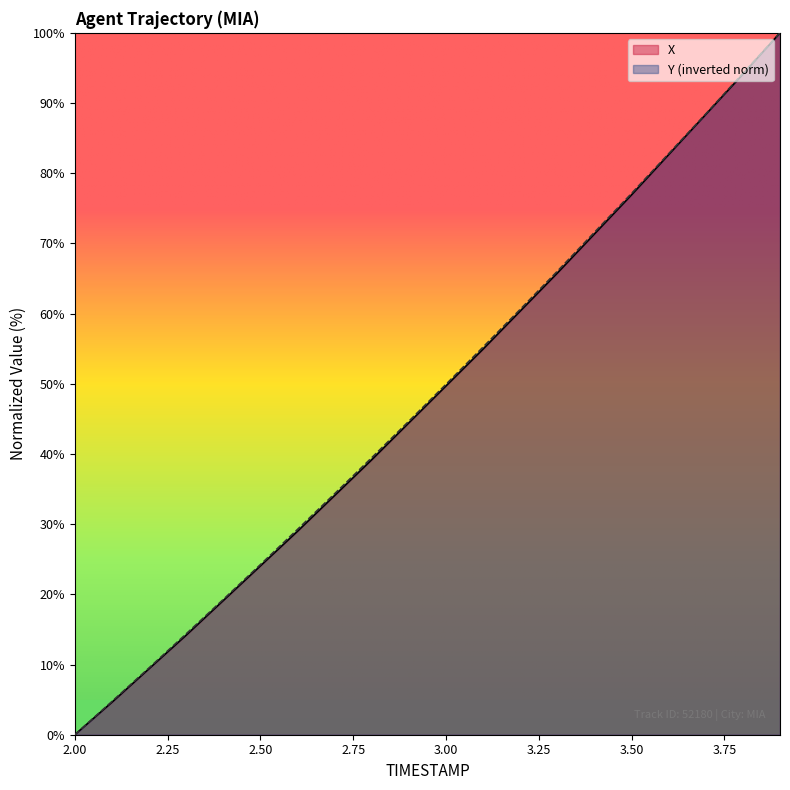

What is the total value across all series at 2.4?

38.4